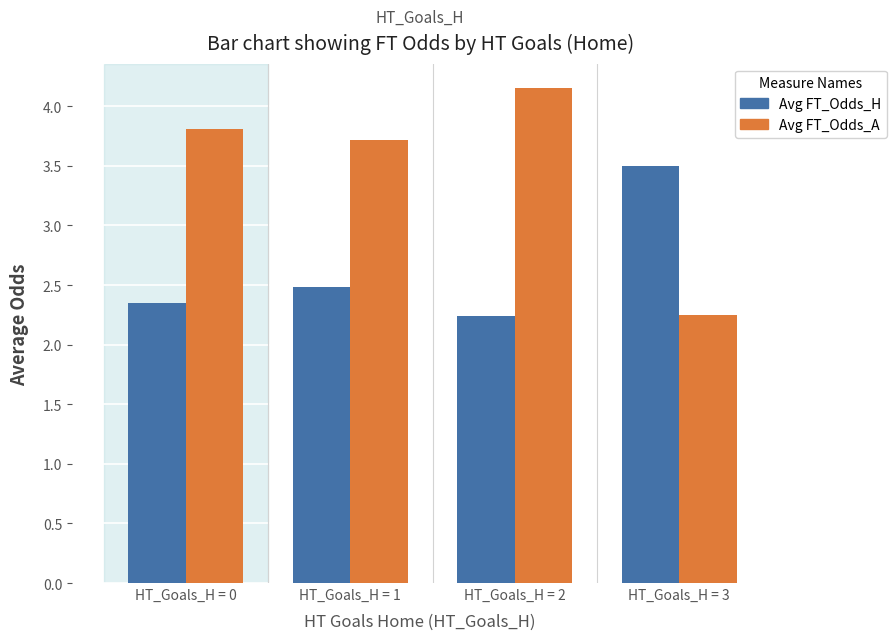

How many bars are there in total?

8